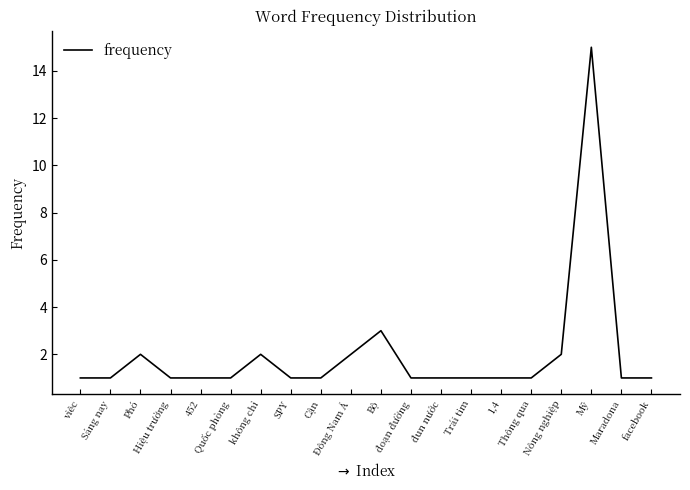

What is the maximum value shown in the chart?

15